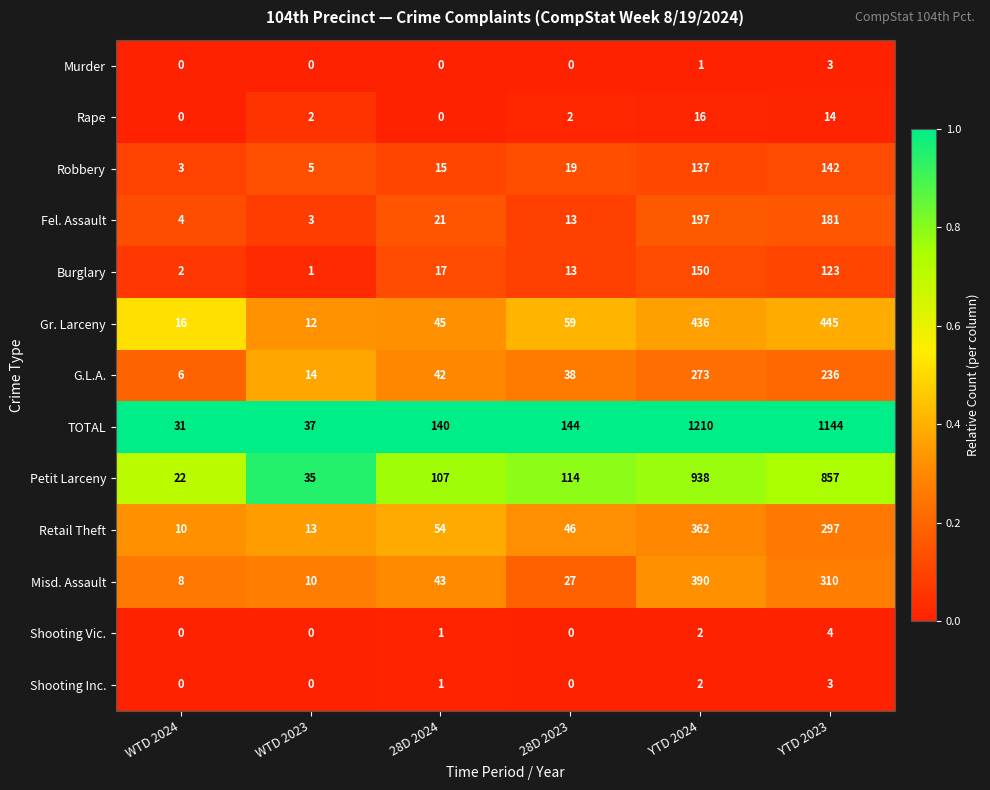

Which series has the largest range (max minus min)?

TOTAL